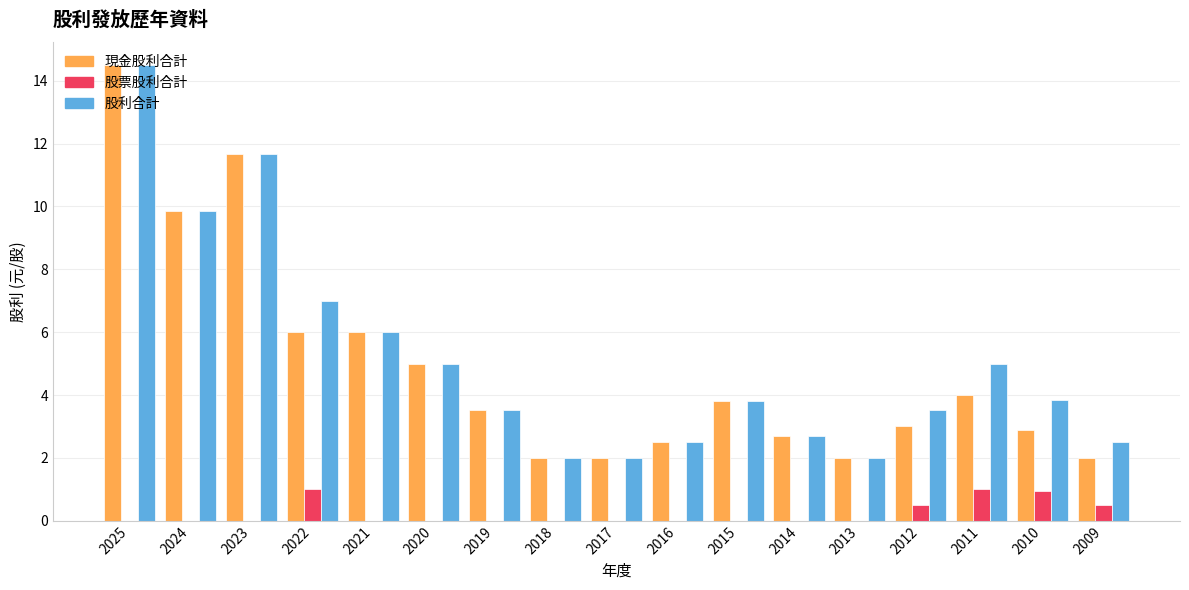

Reading right to left, what are all the values shown in this chart?

現金股利合計: 2009=2.0	2010=2.9	2011=4.0	2012=3.0	2013=2.0	2014=2.7	2015=3.8	2016=2.5	2017=2.0	2018=2.0	2019=3.5	2020=5.0	2021=6.0	2022=6.0	2023=11.7	2024=9.9	2025=14.5
股票股利合計: 2009=0.5	2010=1.0	2011=1.0	2012=0.5	2013=0.0	2014=0.0	2015=0.0	2016=0.0	2017=0.0	2018=0.0	2019=0.0	2020=0.0	2021=0.0	2022=1.0	2023=0.0	2024=0.0	2025=0.0
股利合計: 2009=2.5	2010=3.8	2011=5.0	2012=3.5	2013=2.0	2014=2.7	2015=3.8	2016=2.5	2017=2.0	2018=2.0	2019=3.5	2020=5.0	2021=6.0	2022=7.0	2023=11.7	2024=9.9	2025=14.5